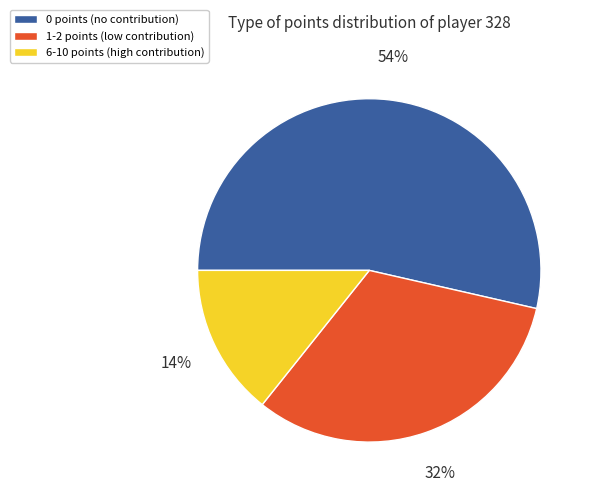

Which has a higher value, 1-2 points or 6-10 points?

1-2 points